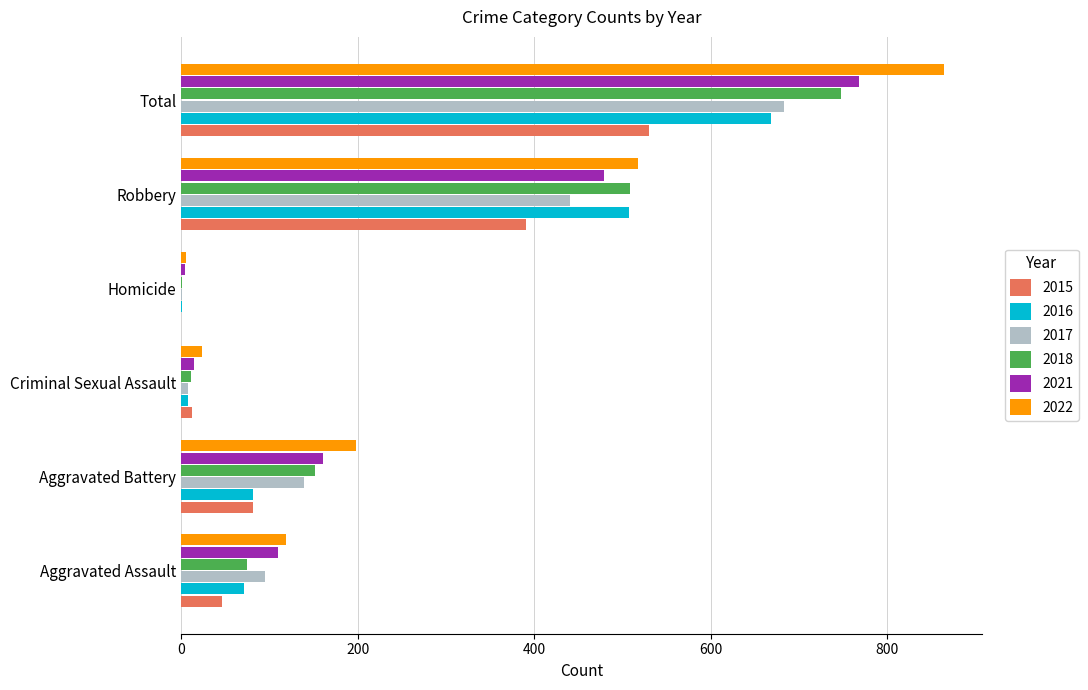

What is the maximum value for 2021?

768